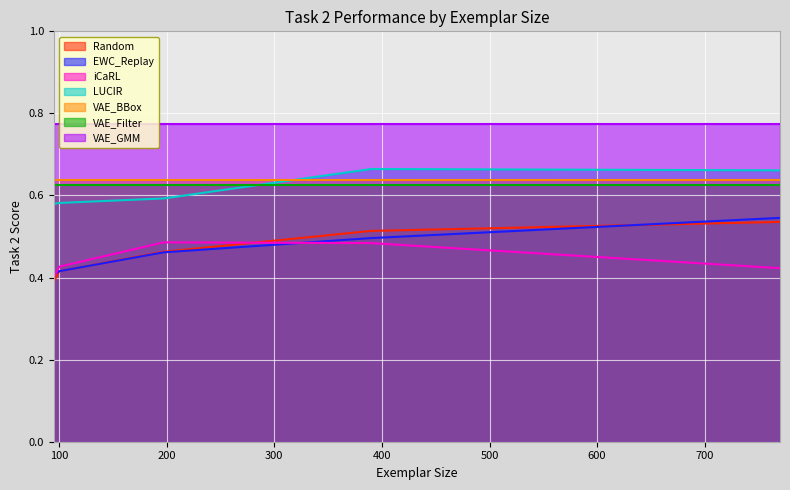

Between 100 and 770, which is larger?

770